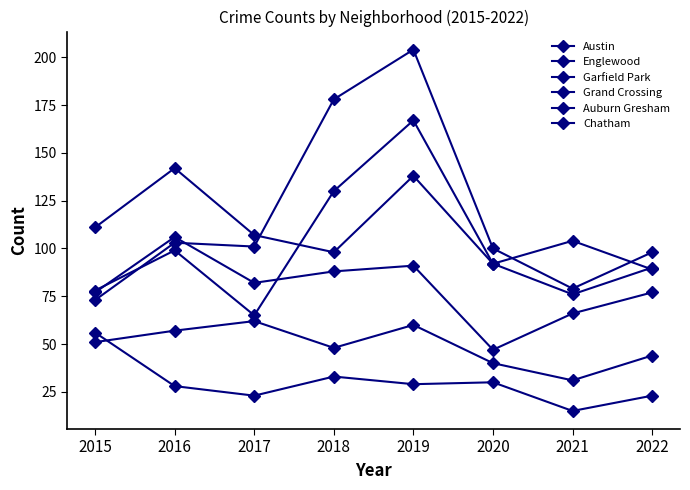

Count the number of data series in this chart.

6